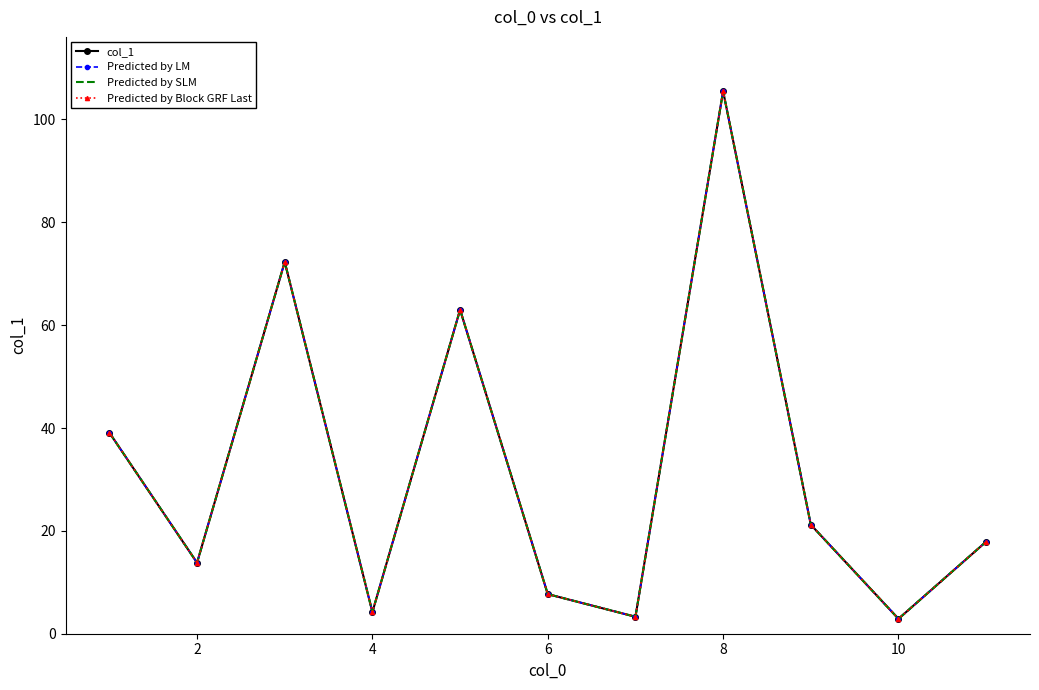

Reading right to left, extract all data points from this chart.

col_1: 17.9	2.9	21.2	105.5	3.3	7.7	63.0	4.2	72.3	13.8	39.1
Predicted by LM: 17.9	2.9	21.2	105.5	3.3	7.7	63.0	4.2	72.3	13.8	39.1
Predicted by SLM: 17.9	2.9	21.2	105.5	3.3	7.7	63.0	4.2	72.3	13.8	39.1
Predicted by Block GRF Last: 17.9	2.9	21.2	105.5	3.3	7.7	63.0	4.2	72.3	13.8	39.1